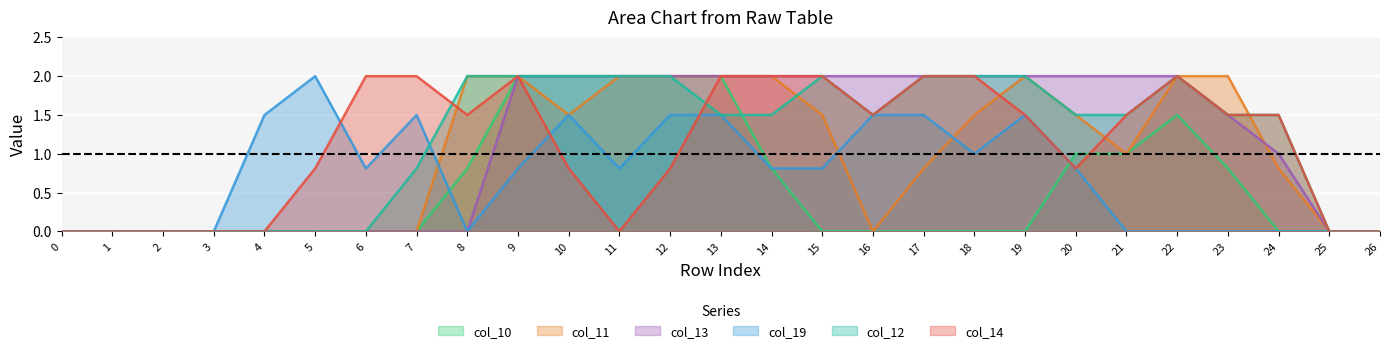

How many data points does each series have?

27